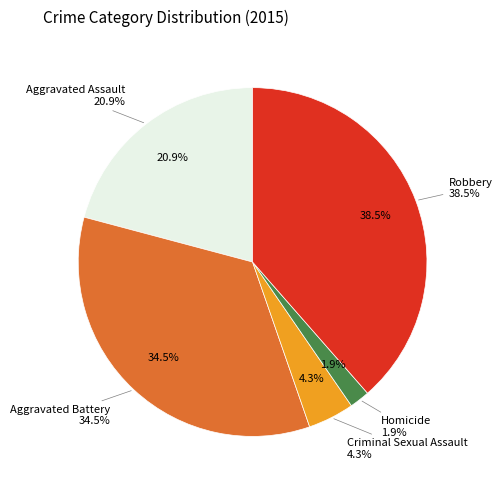

Does any single category account for the majority?

No